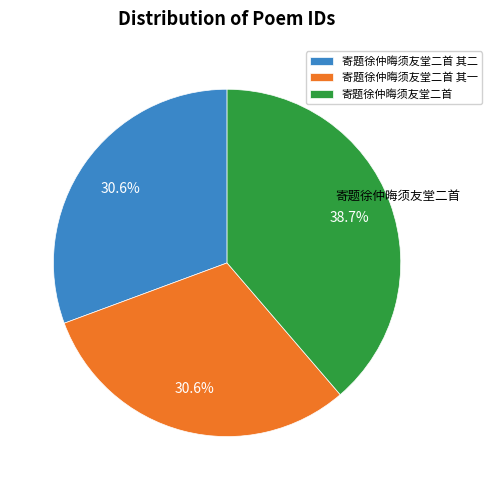

Is there any slice that represents more than half of the pie?

No